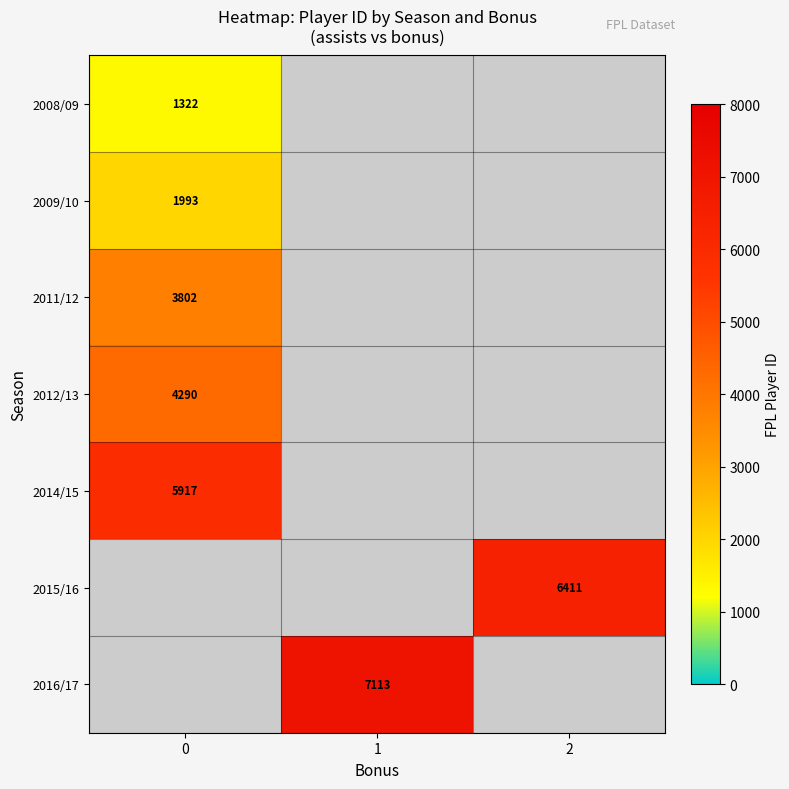

At which category does the chart reach its peak across all series?

1